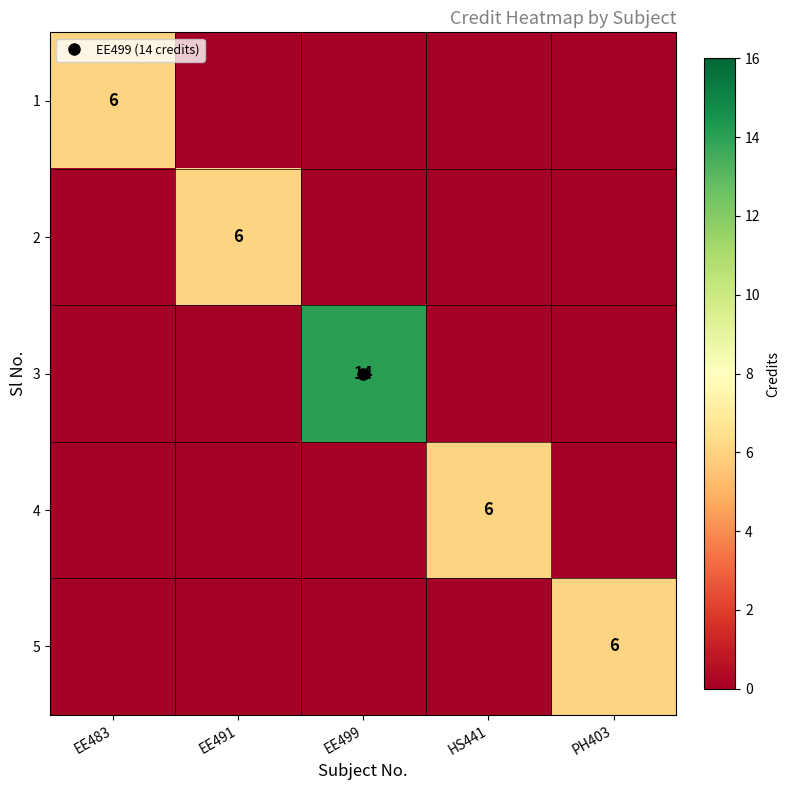

List the labels in order of 5 value, largest first.

PH403, EE483, EE491, EE499, HS441